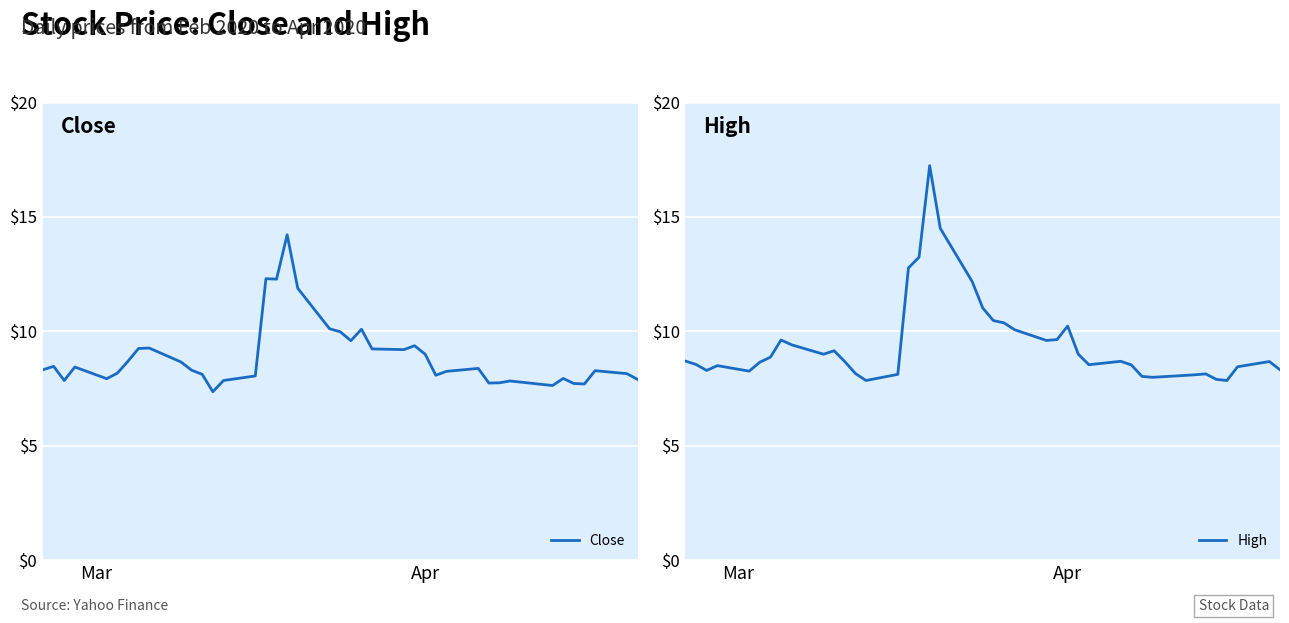

What is the sum of all High values?

379.4